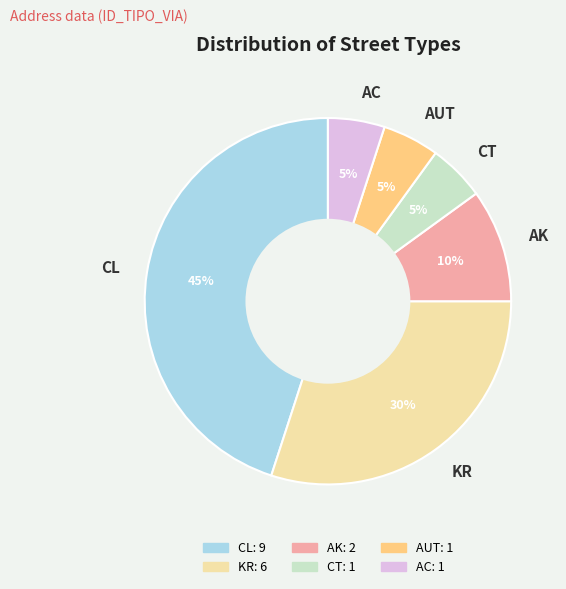

Which slice is the largest?

CL